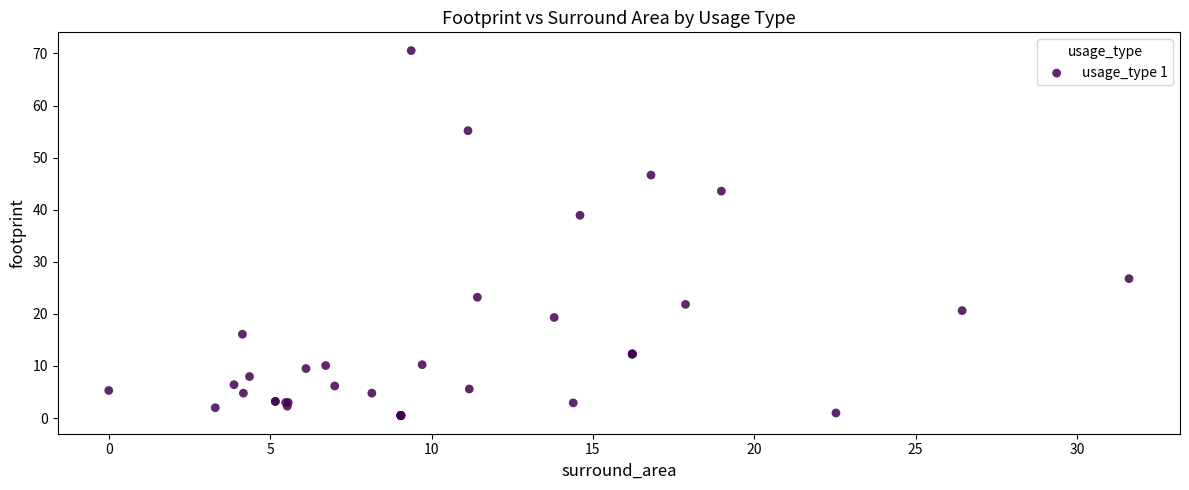

What Y value in the scatter plot is closest to 35?

38.9